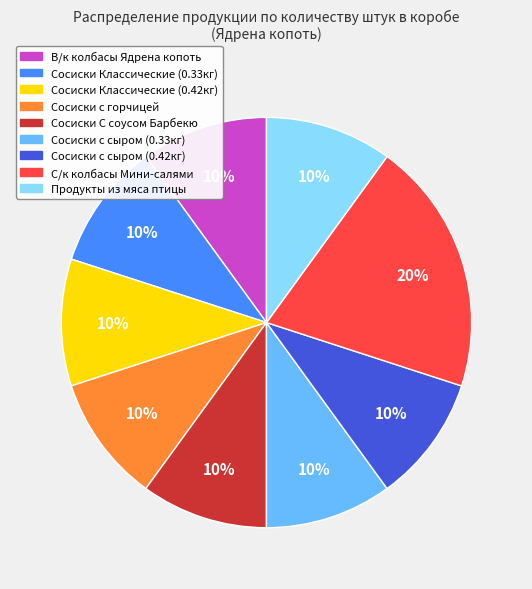

Is there any slice that represents more than half of the pie?

No